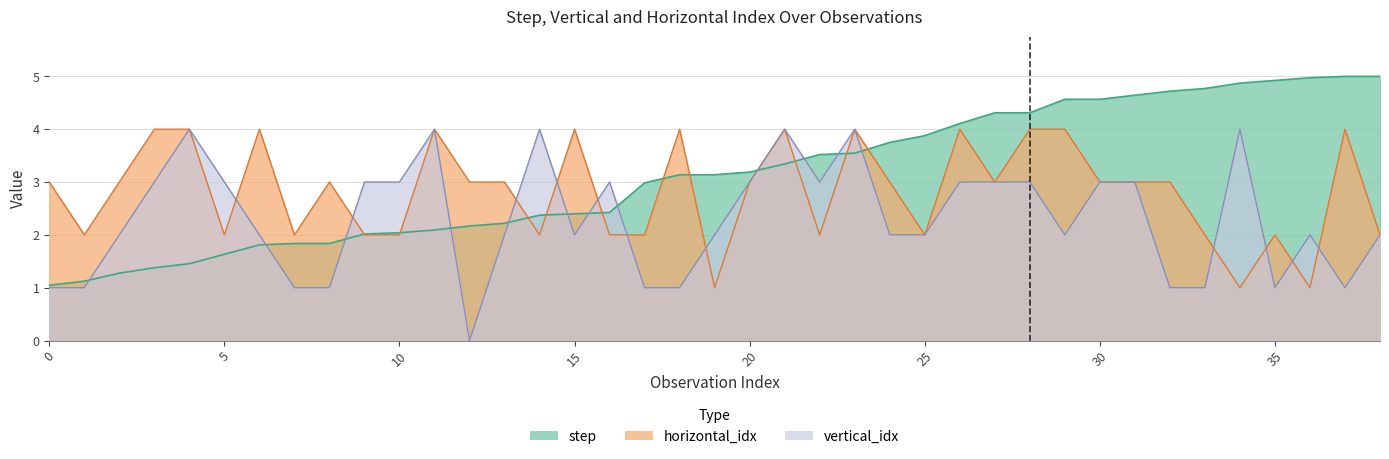

True or false: horizontal_idx has a value of 4.2 at 31.

False